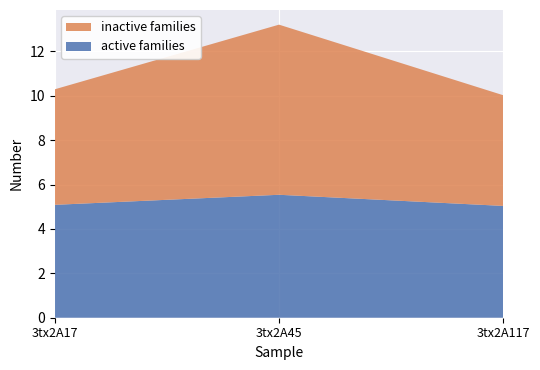

Reading left to right, transcribe all the data shown in this chart.

active families: 5.1	5.5	5.0
inactive families: 5.2	7.7	5.0